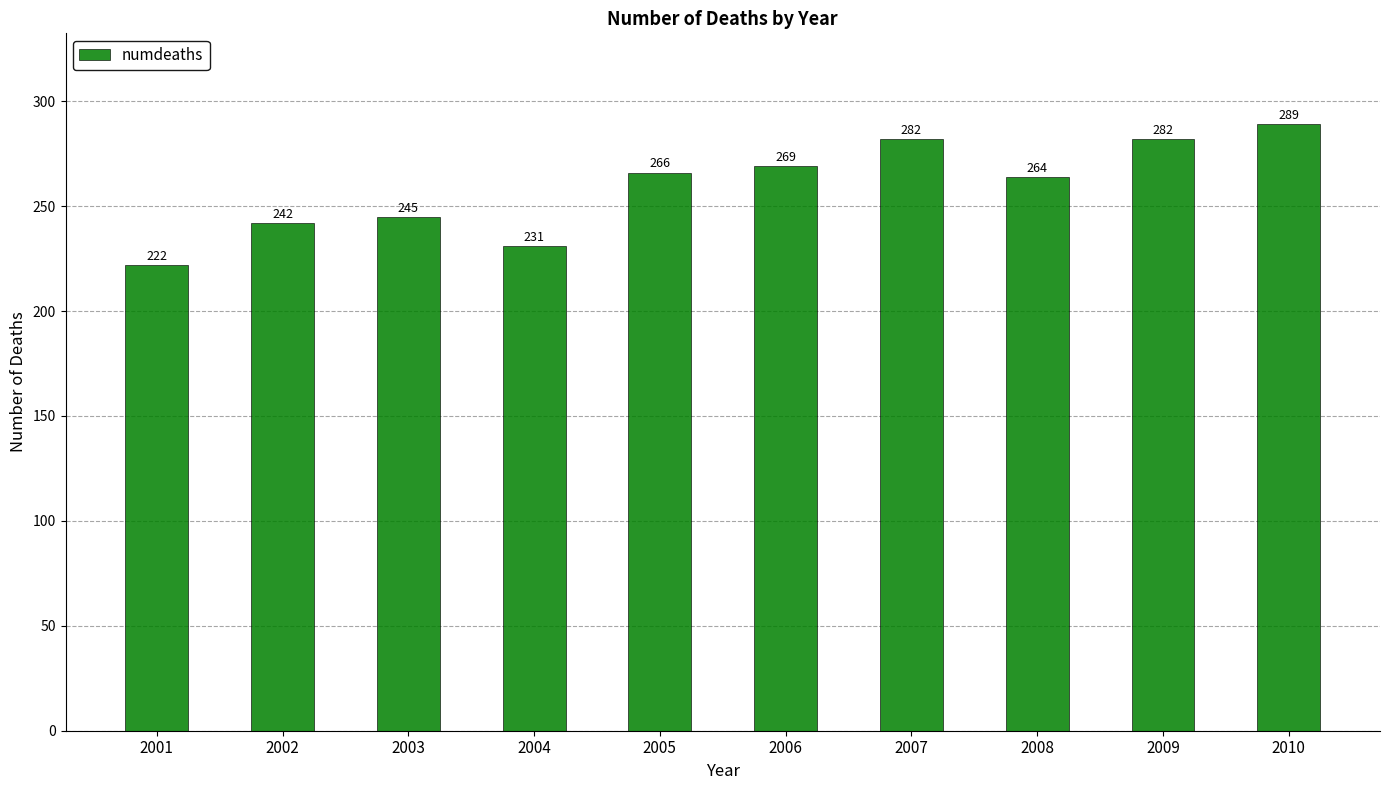

At which label is the value closest to 255?

2008